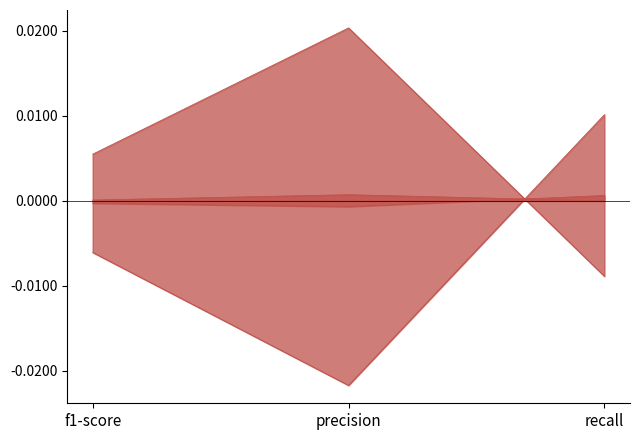

What is the label of the 2nd point from the left?

precision